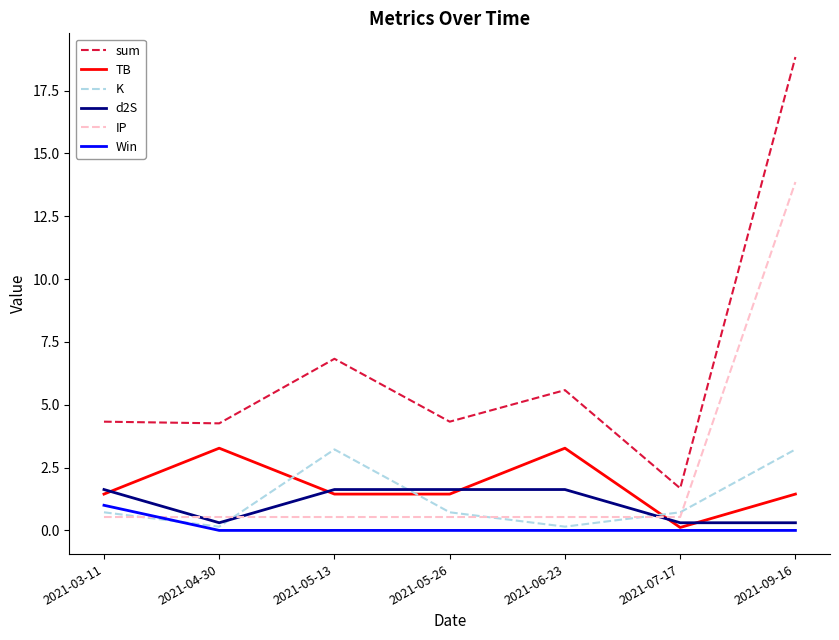

What position from the left is 2021-05-26?

4